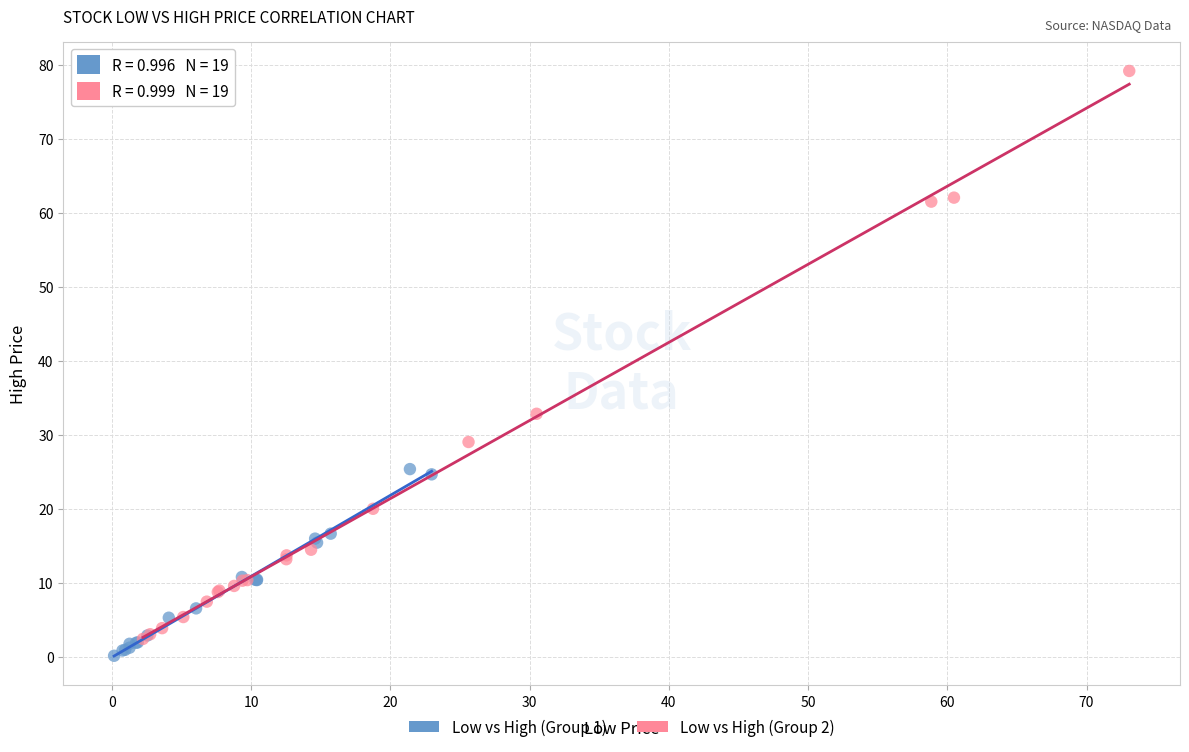

Which series reaches the maximum Y coordinate?

Low vs High (Group 2)